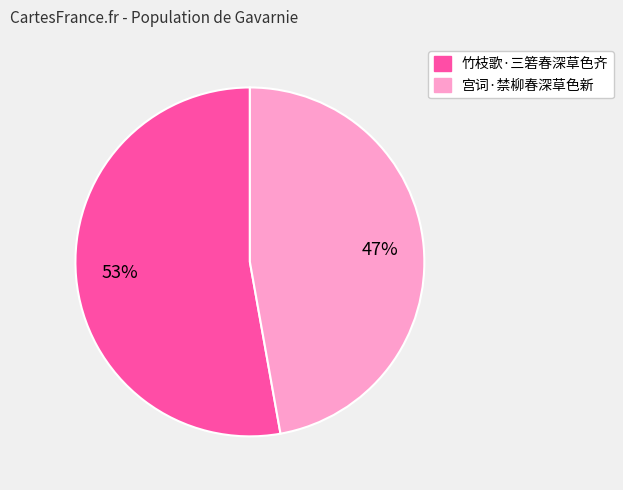

What percentage is the 宫词·禁柳春深草色新 slice, to the nearest percent?

47%